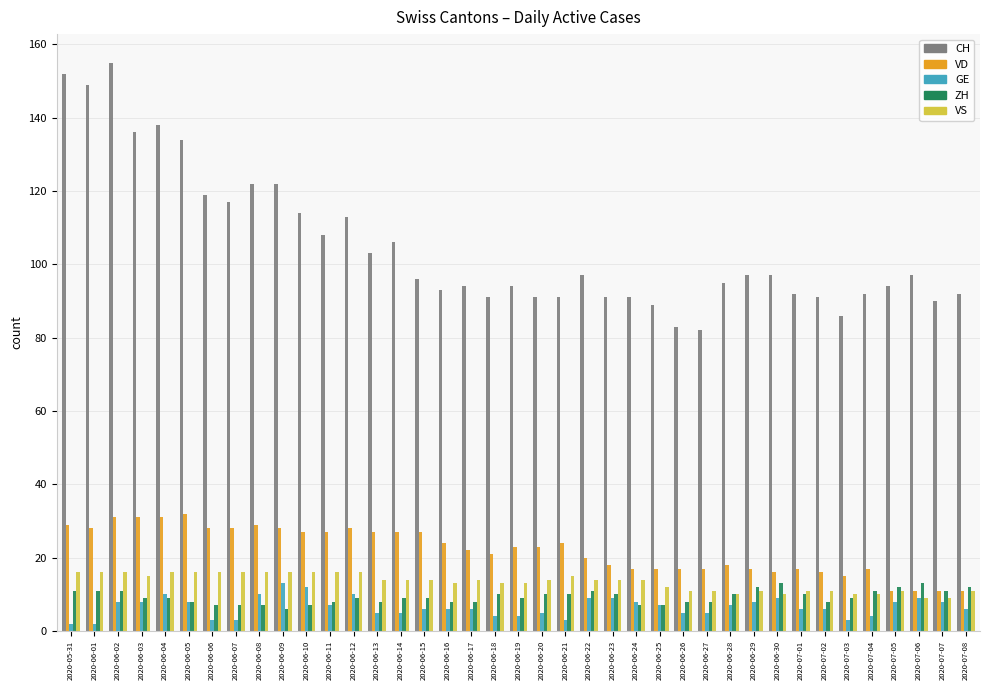

At which label does GE first exceed 6?

2020-06-02